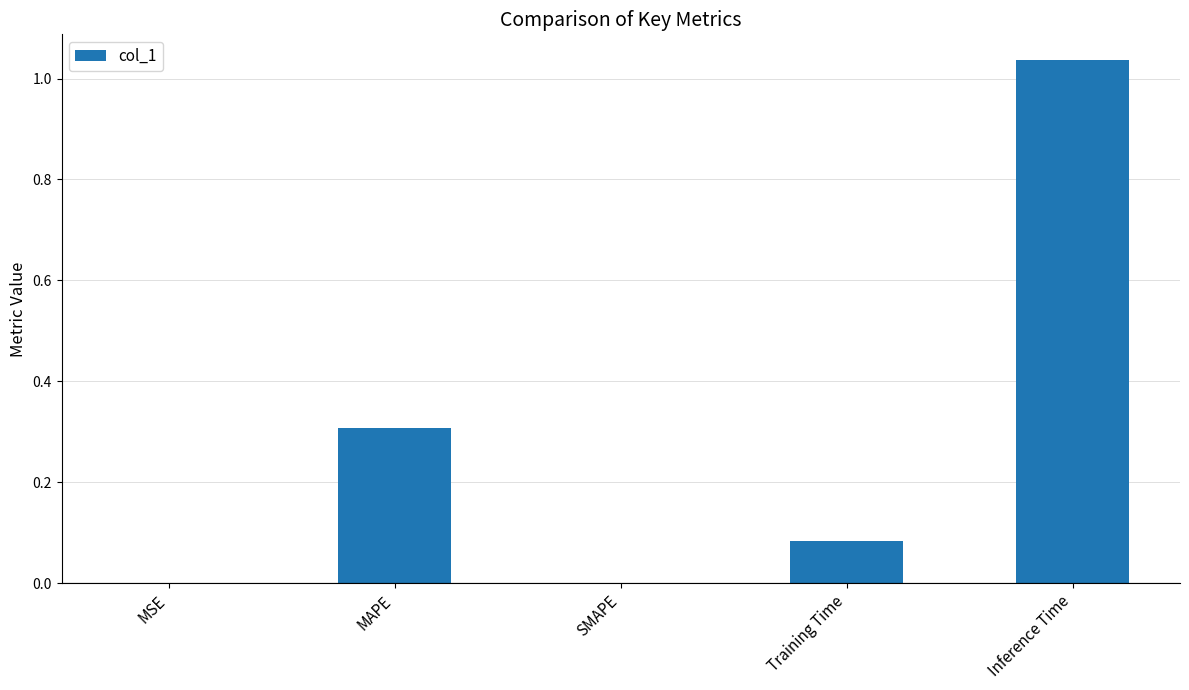

Is it true that the value at MAPE is 0.3?

True